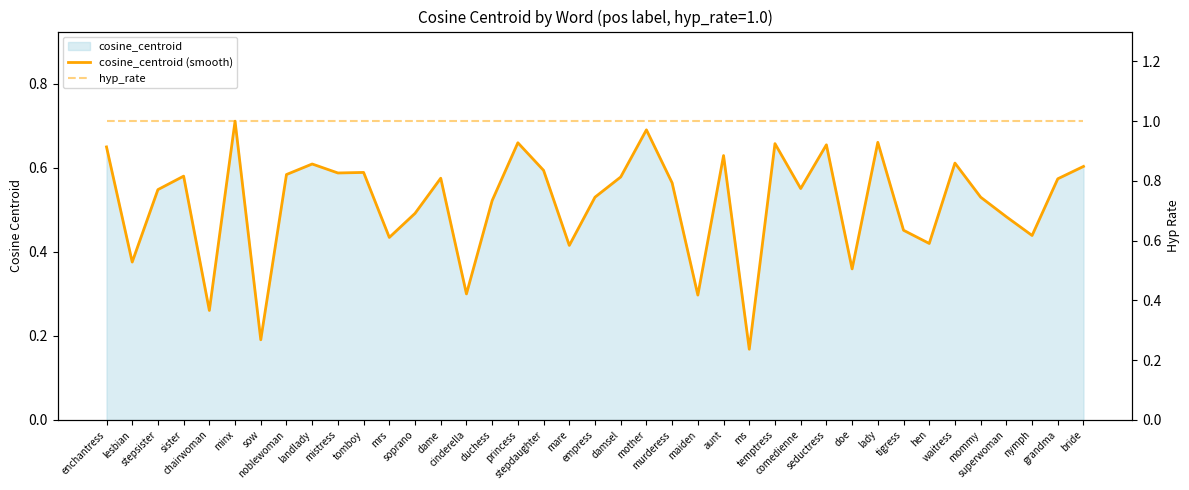

Where is cosine_centroid (smooth) nearest to the value 0?

ms